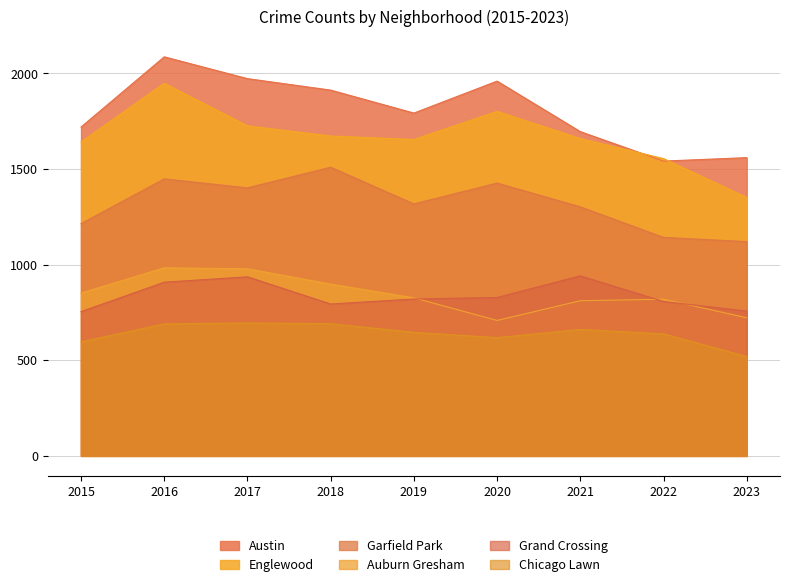

At which category is the sum across all series the highest?

2016